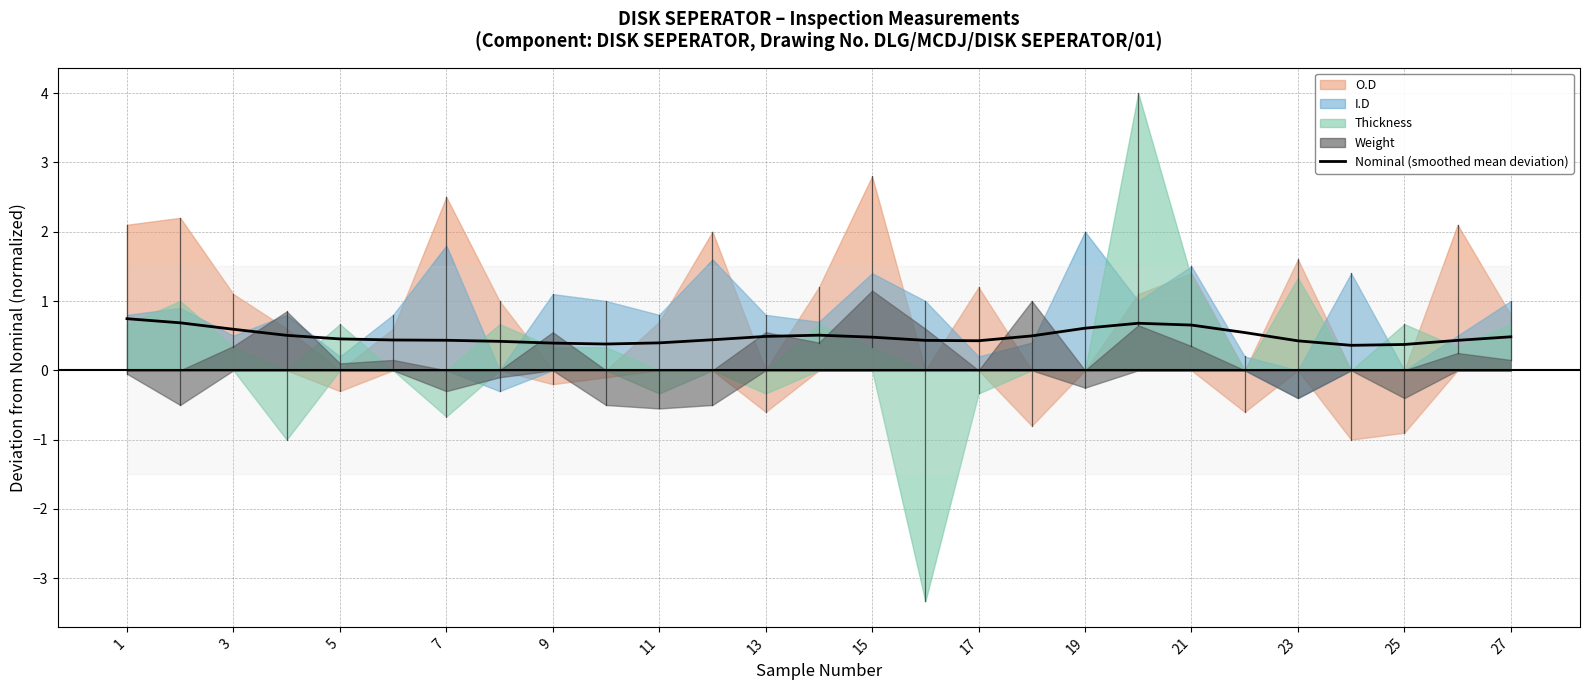

Does the chart display data point markers on the line(s)?

No